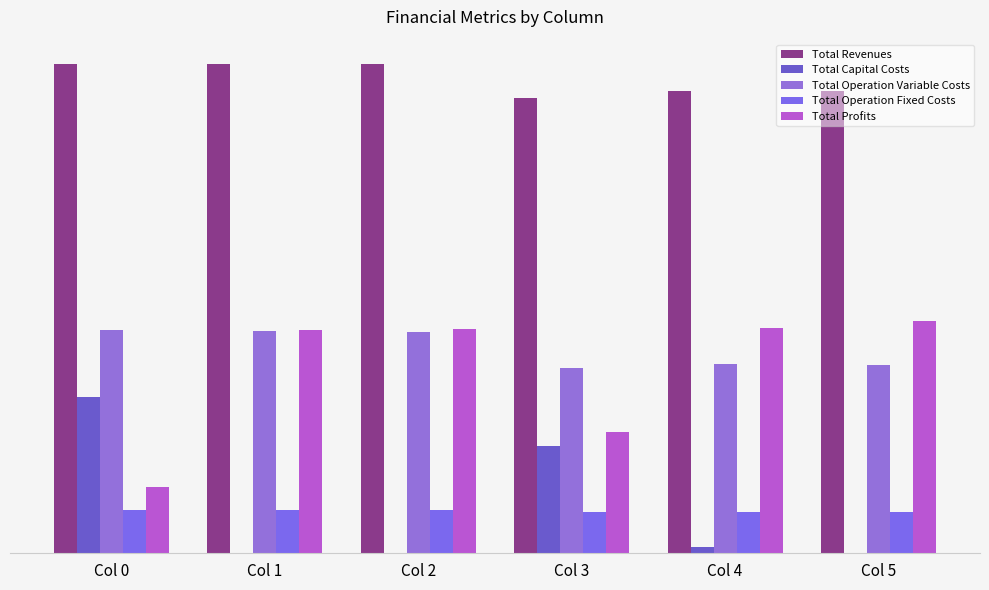

Read the Total Revenues value at Col 3.

914828.6